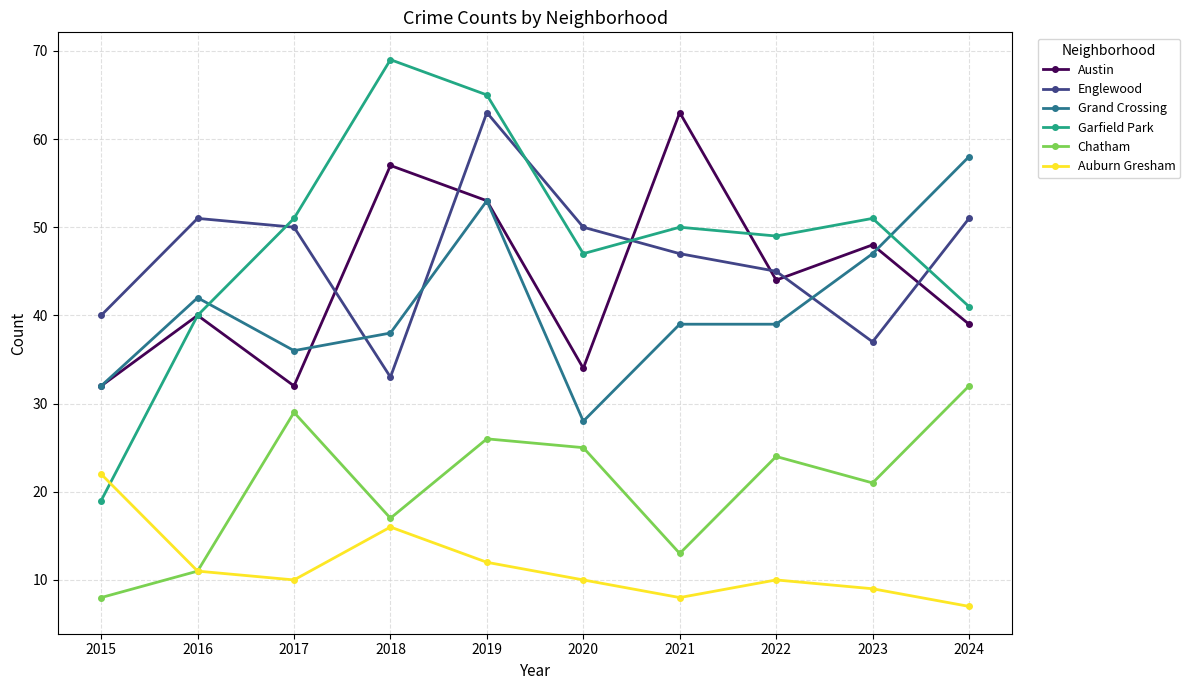

Which series has the largest total across all categories?

Garfield Park